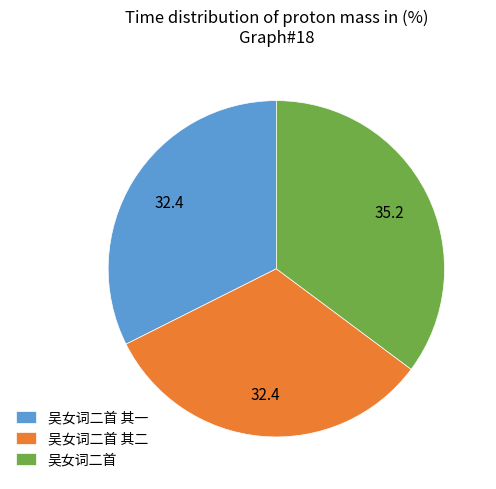

How many segments does this pie chart have?

3